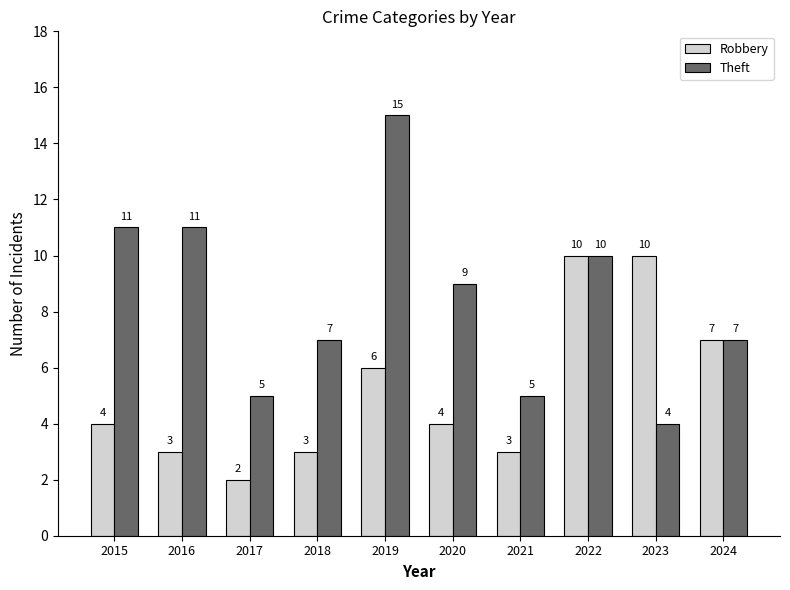

Which series has the widest spread of values?

Theft